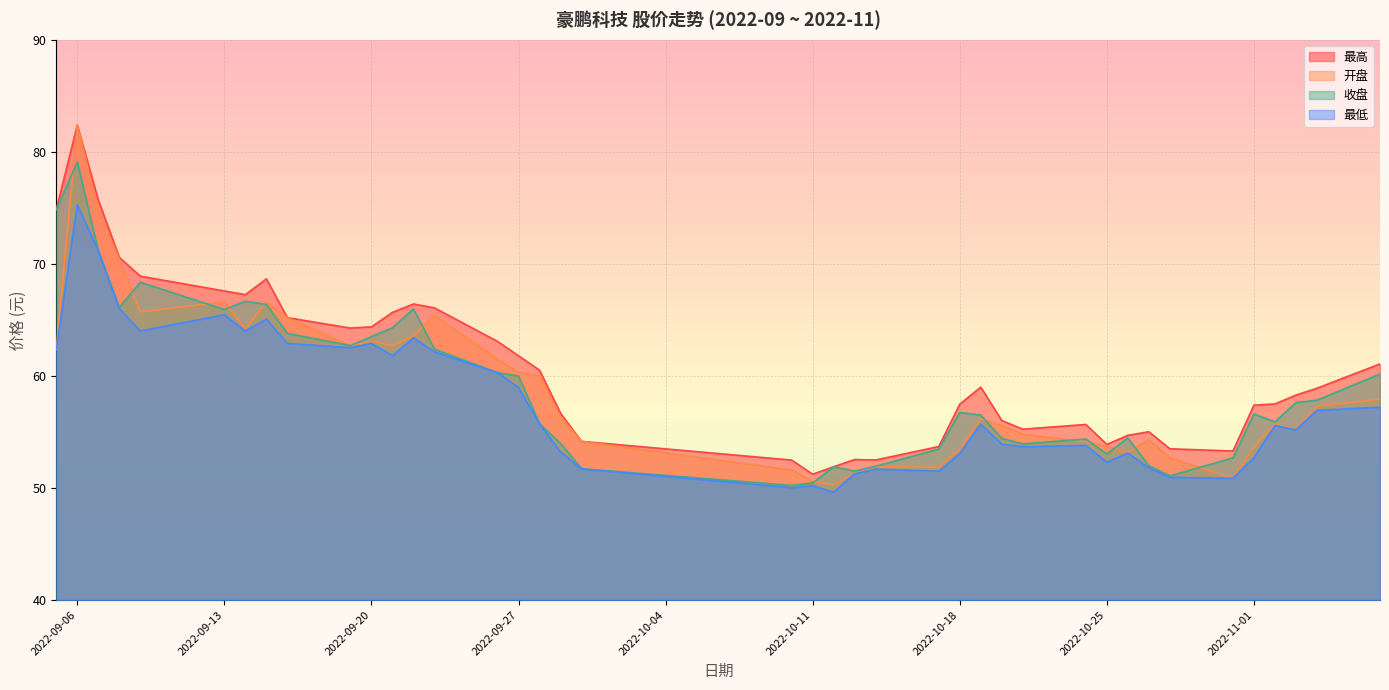

At which category does 最低 reach its first local peak?

2022-09-06